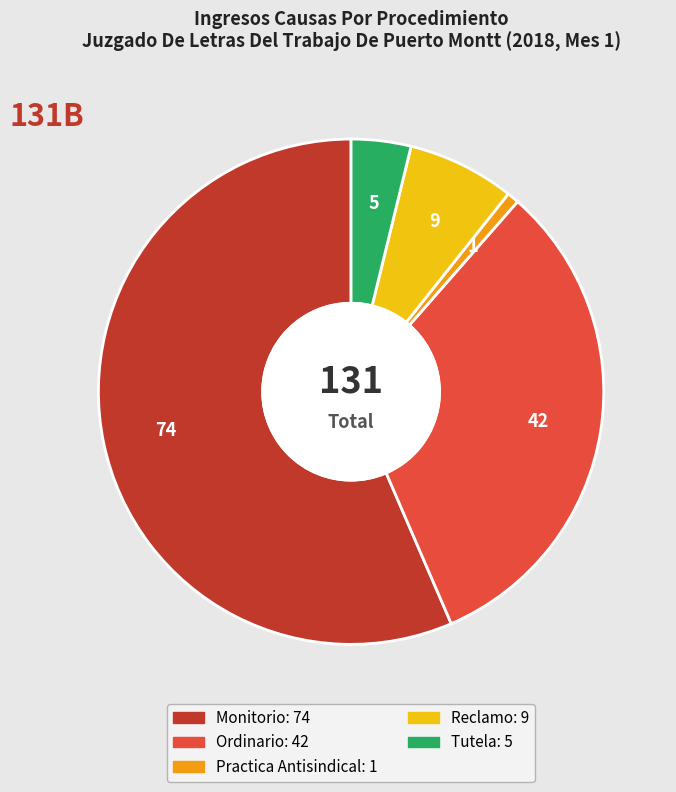

Count the number of slices in the pie.

5